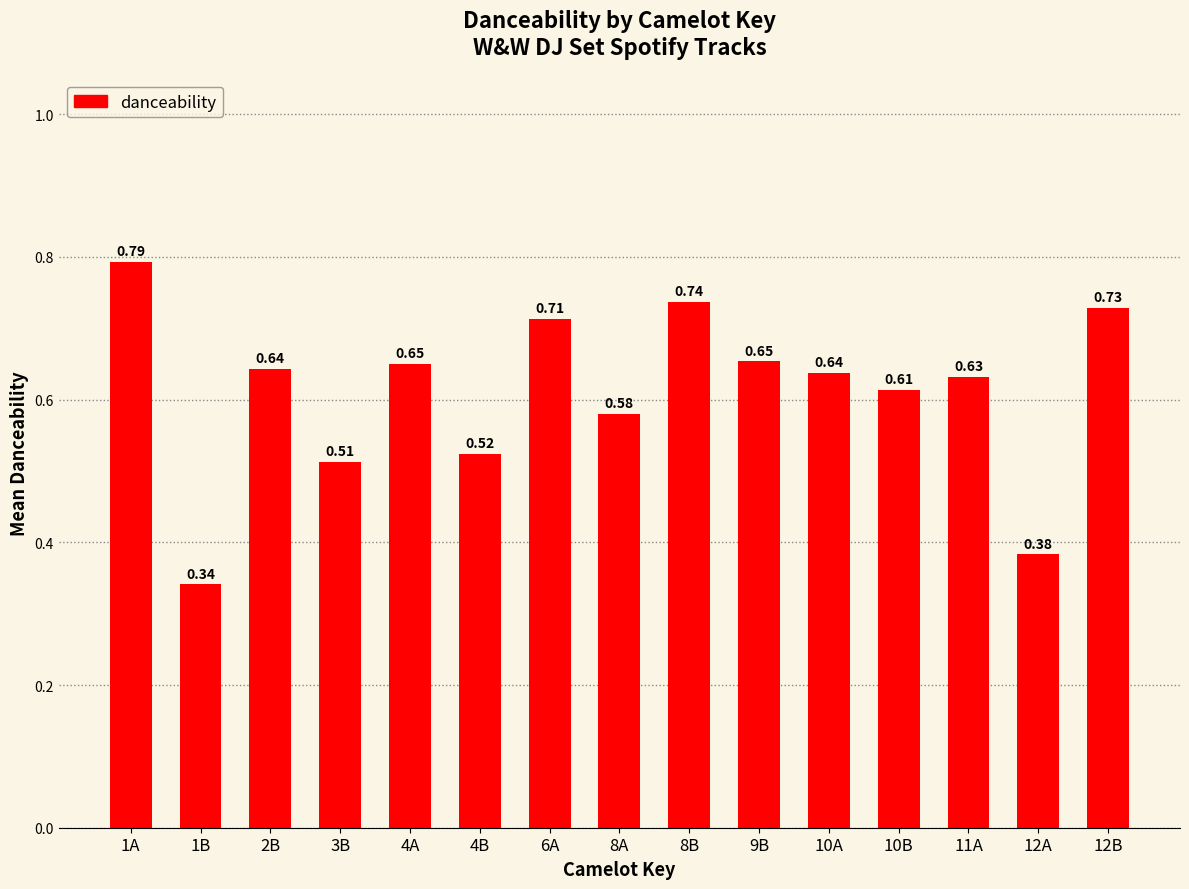

What is the sum of the values at 11A and 8B?

1.4